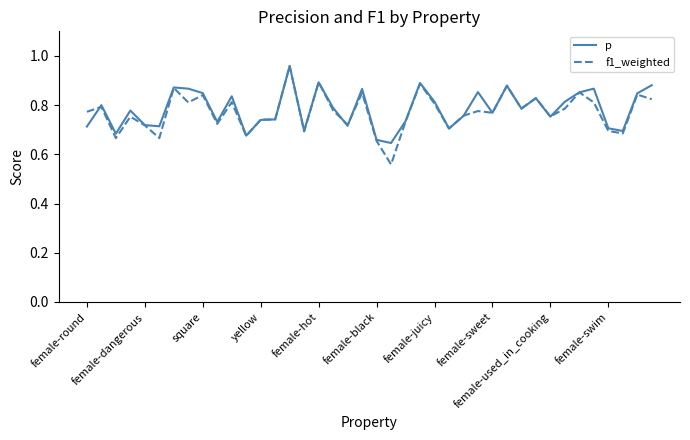

Which series has the largest range (max minus min)?

f1_weighted